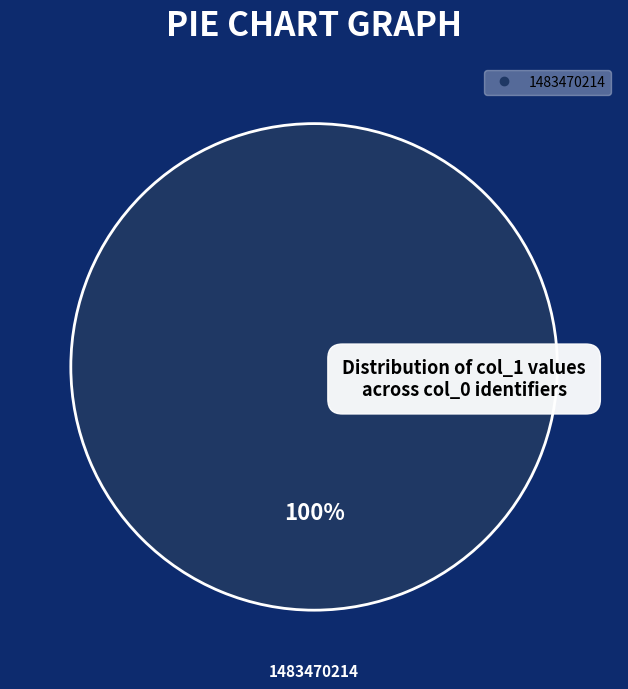

Does any single category account for the majority?

Yes